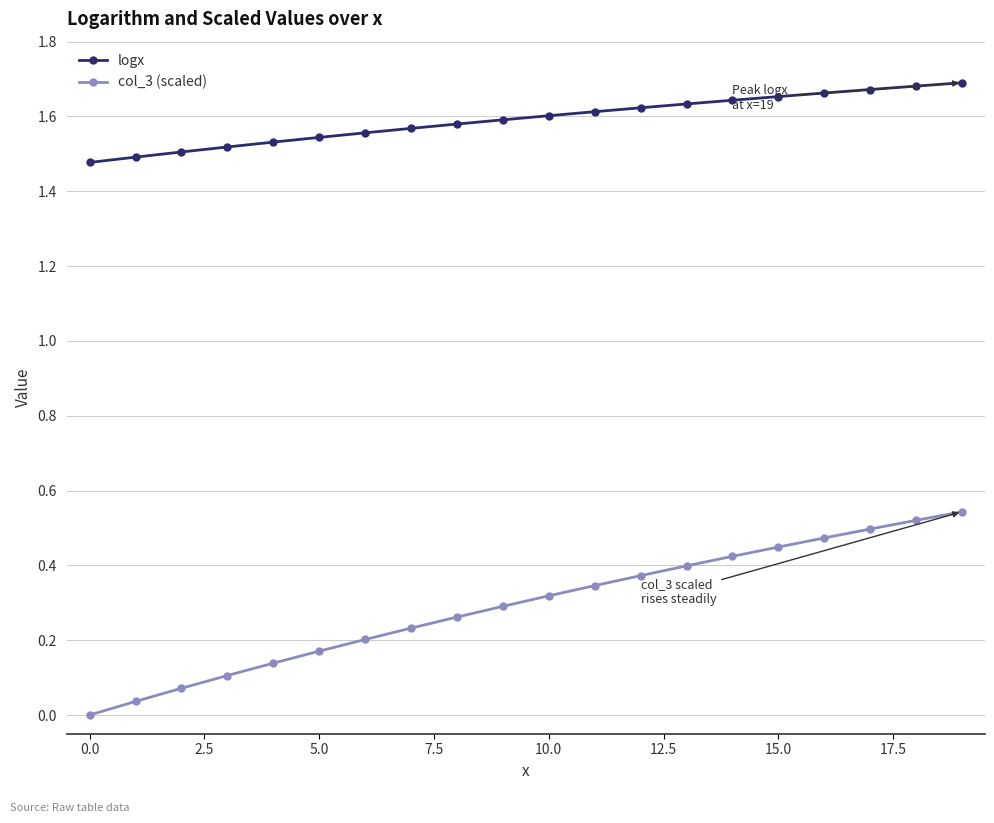

Which series has the largest range (max minus min)?

col_3 (scaled)